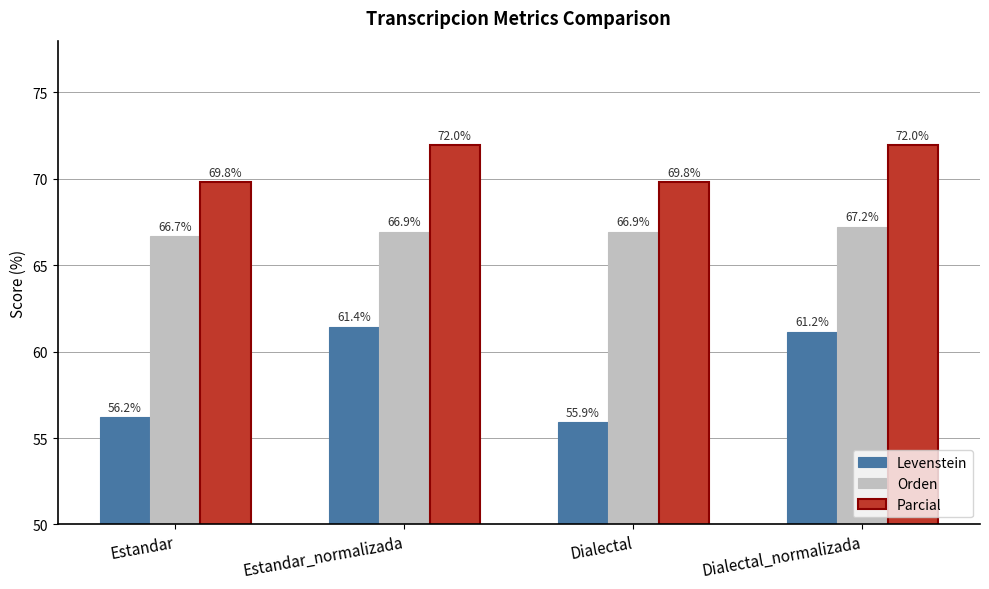

What is the difference between the maximum and minimum values in the Levenstein series?

5.5